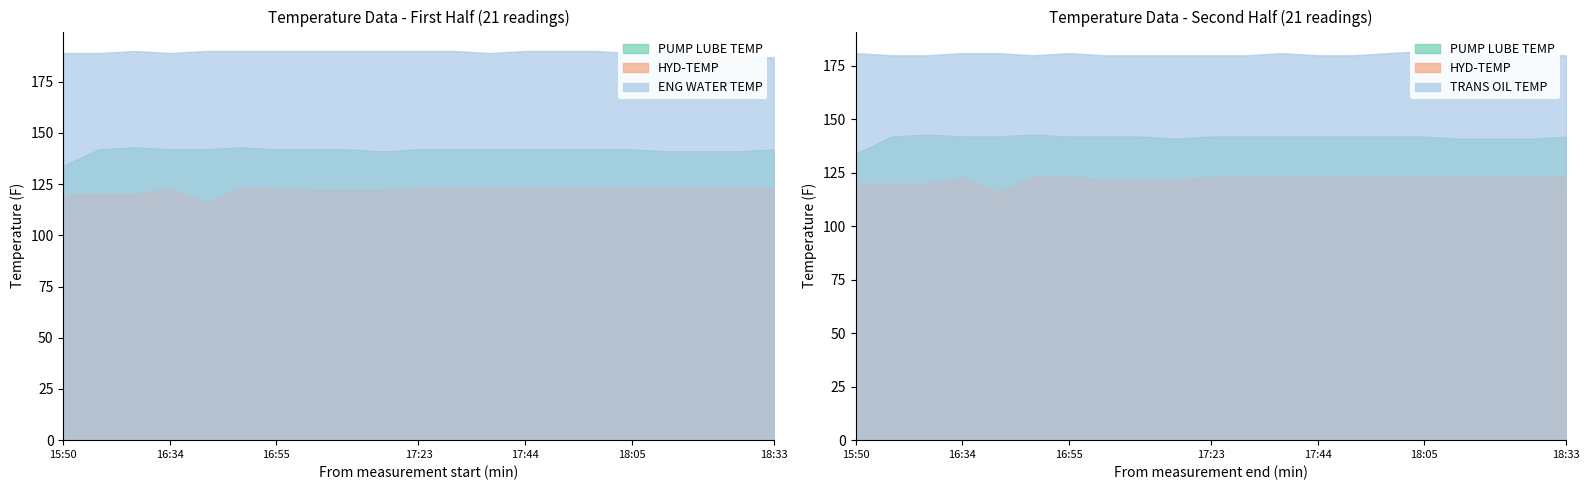

Is the value of ENG WATER TEMP at 17:58 greater than the value of HYD-TEMP at 18:33?

Yes